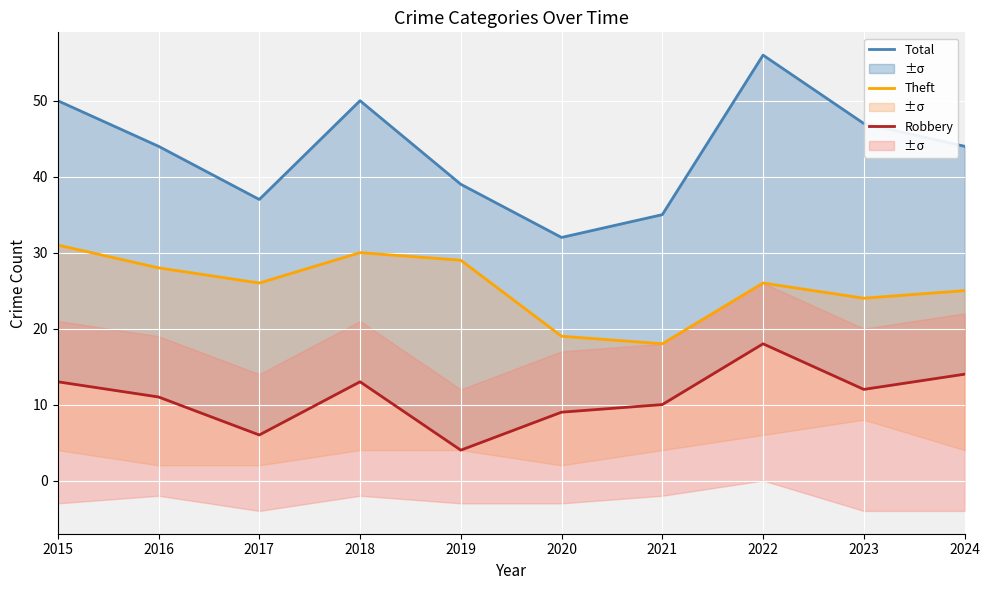

List the series in order of their peak value, lowest first.

Robbery, Theft, Total